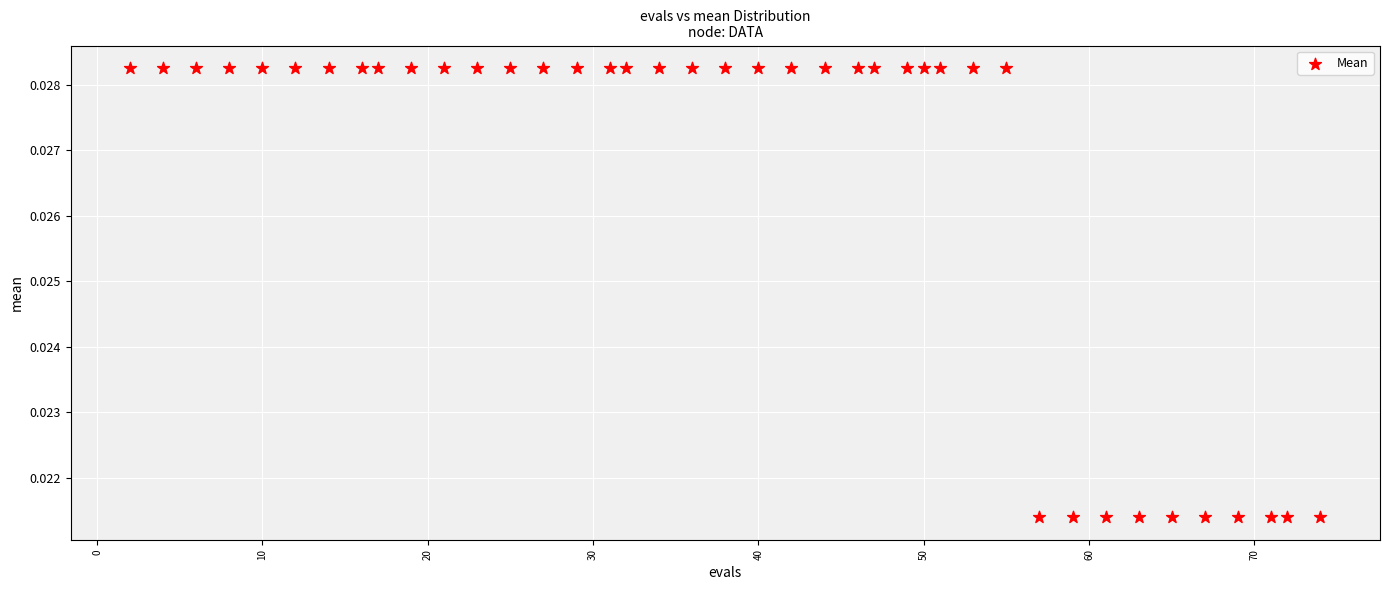

What is the range of X values (max minus min)?

72.0